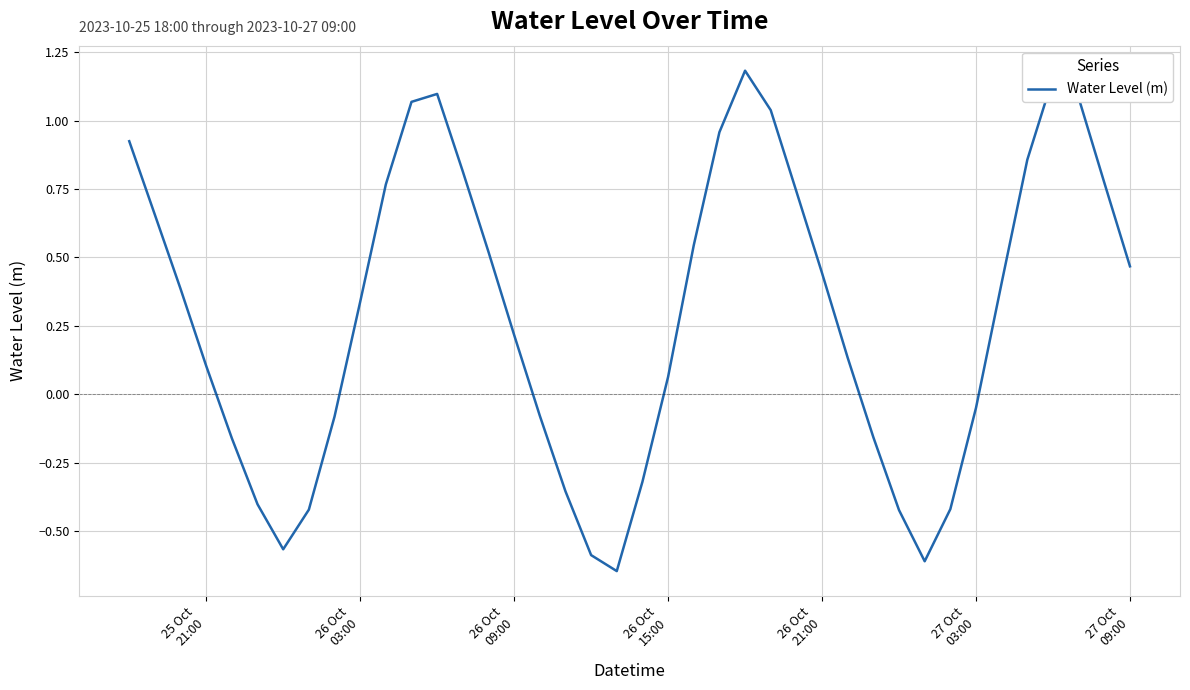

Reading left to right, transcribe all the data shown in this chart.

0.9	0.7	0.4	0.1	-0.2	-0.4	-0.6	-0.4	-0.1	0.3	0.8	1.1	1.1	0.8	0.5	0.2	-0.1	-0.4	-0.6	-0.6	-0.3	0.1	0.5	1.0	1.2	1.0	0.7	0.4	0.1	-0.2	-0.4	-0.6	-0.4	-0.0	0.4	0.9	1.2	1.1	0.8	0.5